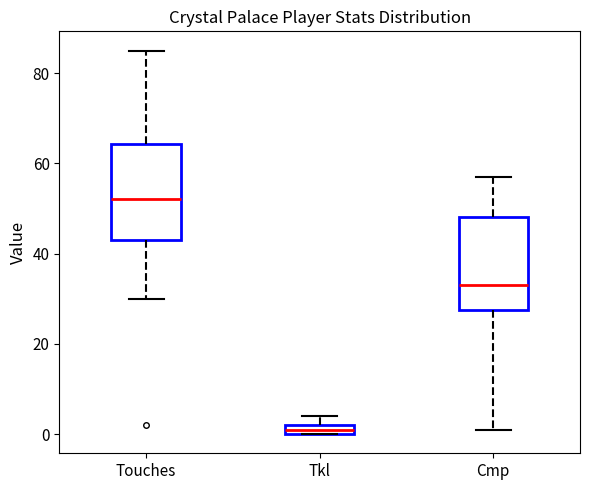

Where is the upper edge of the box for Tkl on the y-axis? The values are not printed on the chart, so give them approximately, as read against the axis.

2